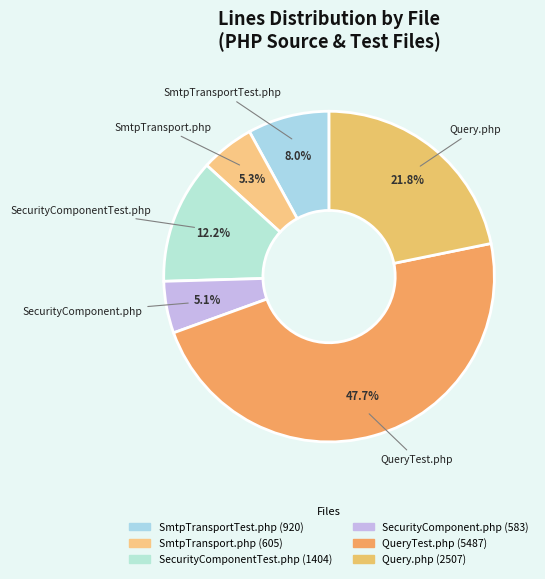

Approximately how many times larger is the value at SmtpTransport.php compared to SmtpTransportTest.php?

0.7